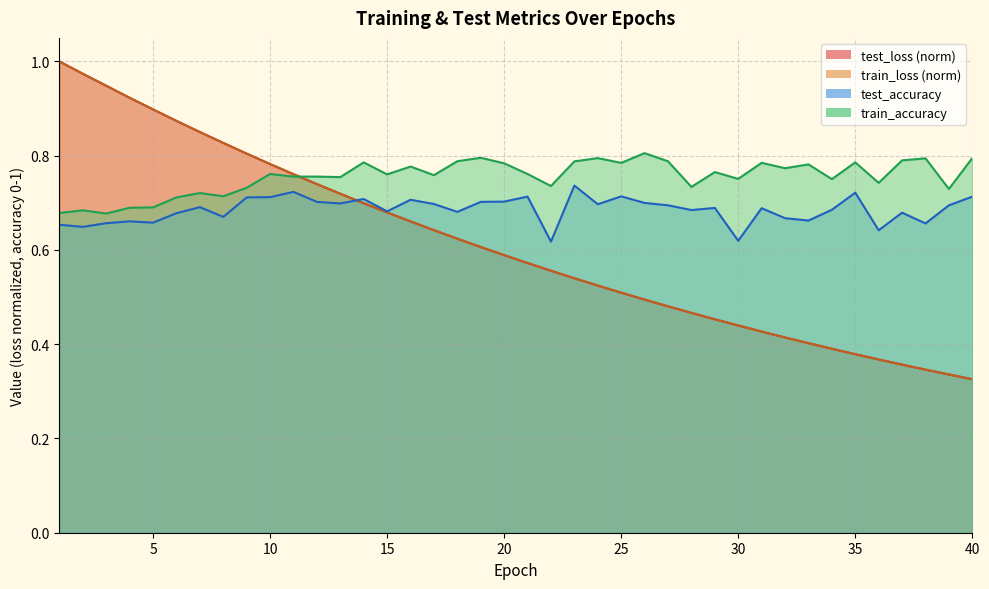

At which category does train_accuracy reach its first local peak?

2